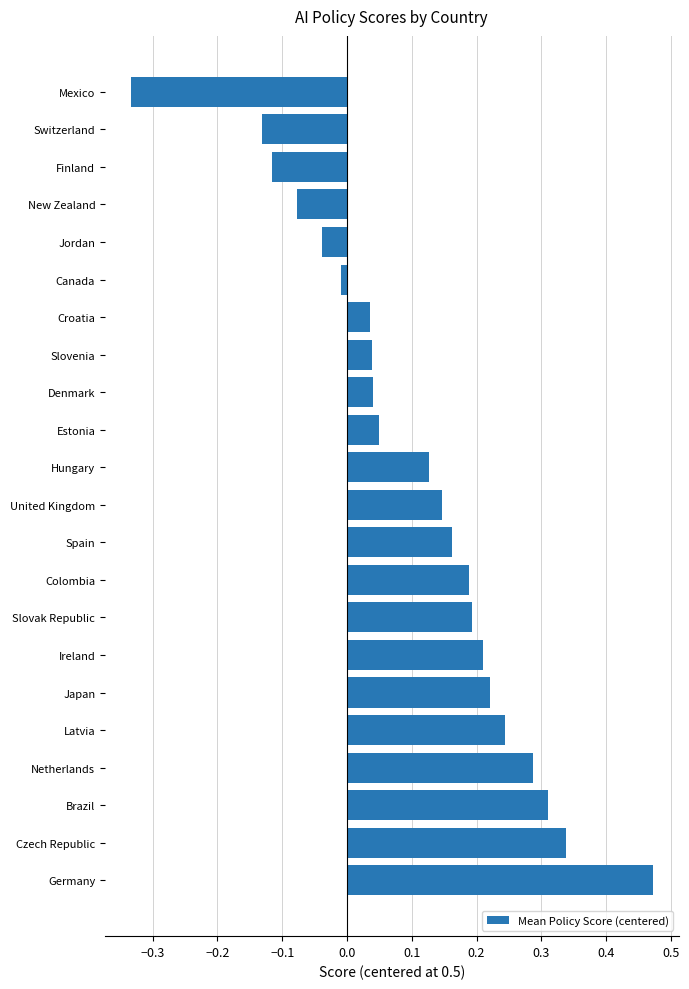

The value at United Kingdom is 0.2. True or false?

False